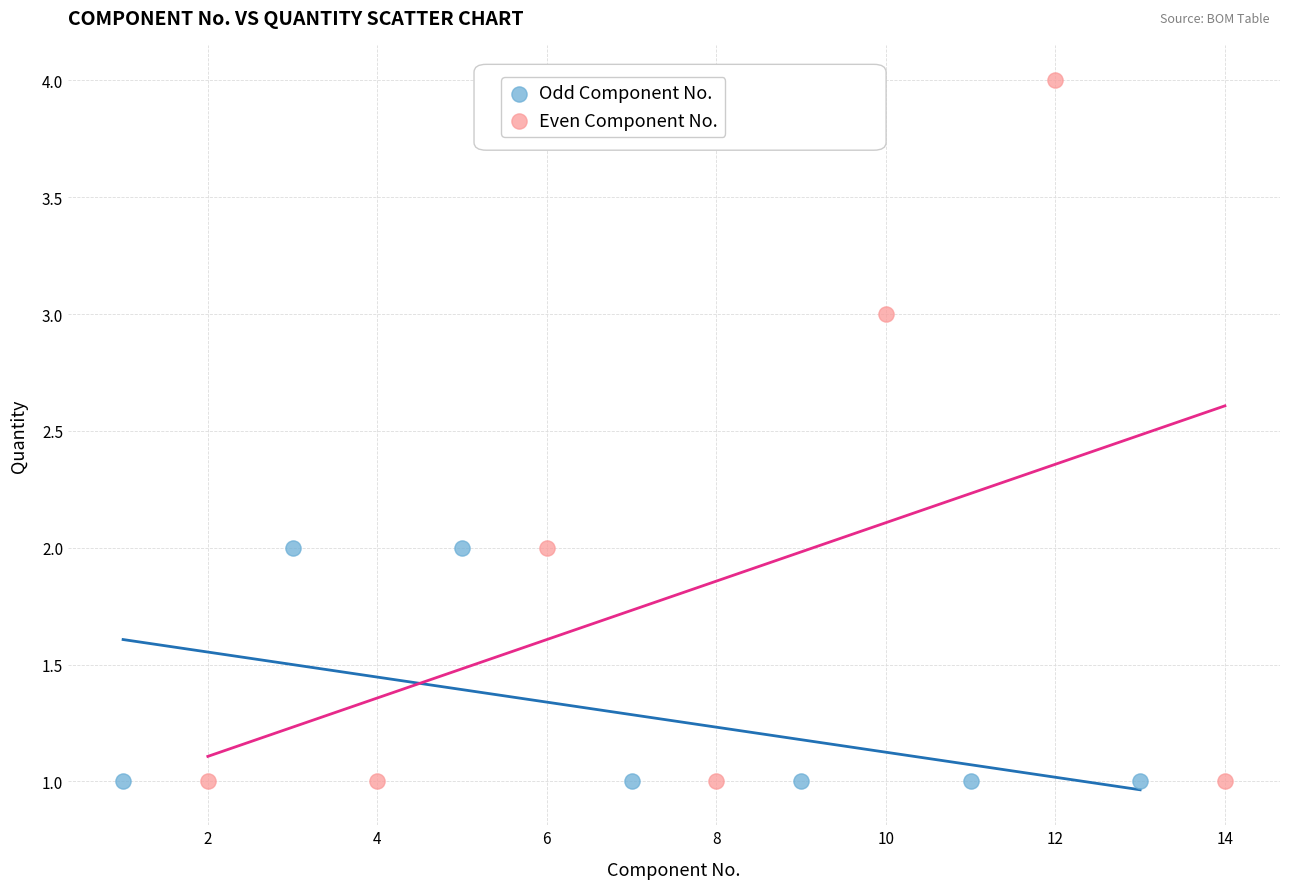

What are all the series names shown in the legend?

Odd Component No., Even Component No.